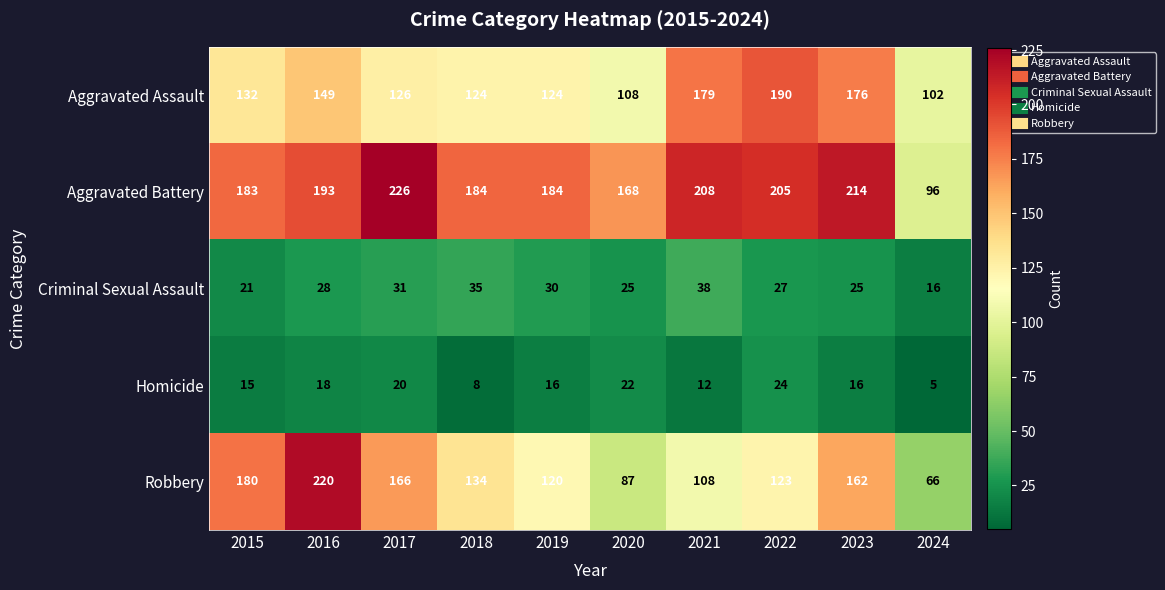

The Homicide series shows 13 at 2020. True or false?

False